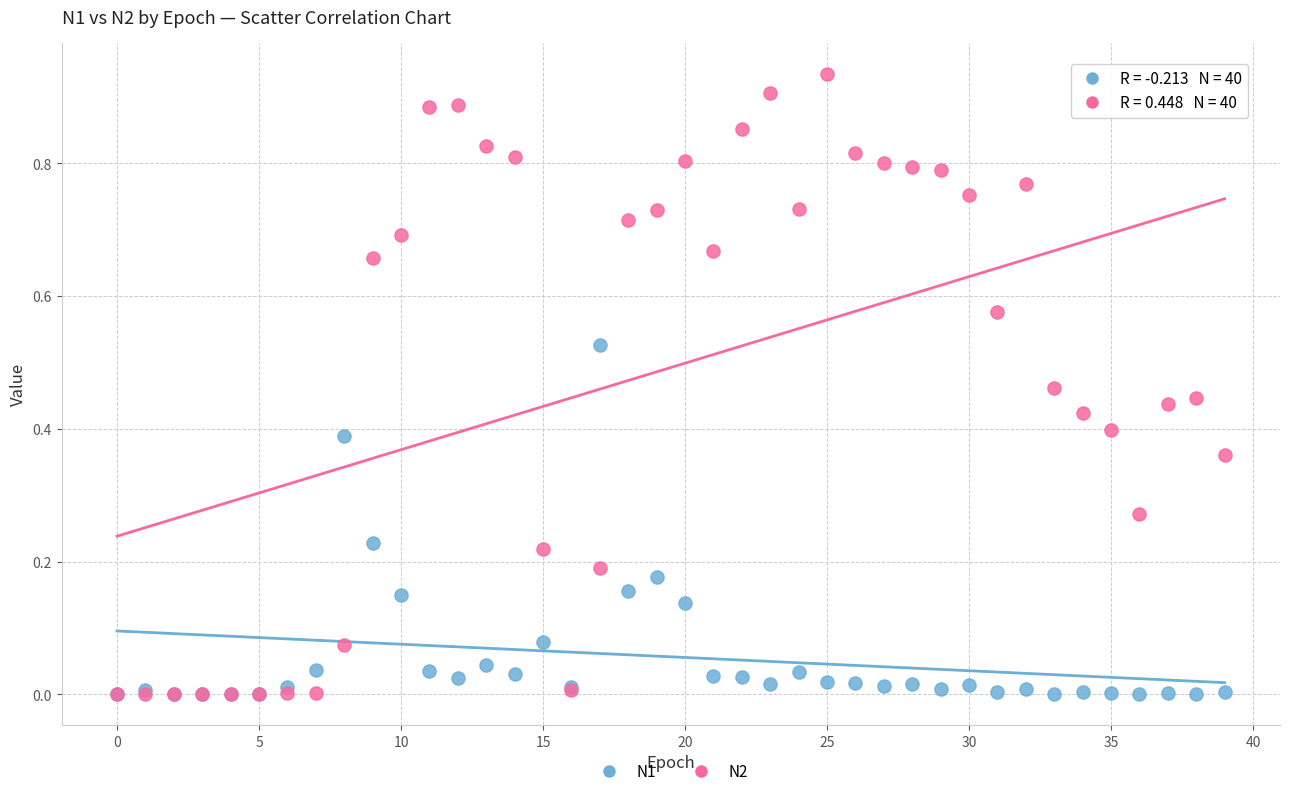

Which series reaches the maximum Y coordinate?

N2